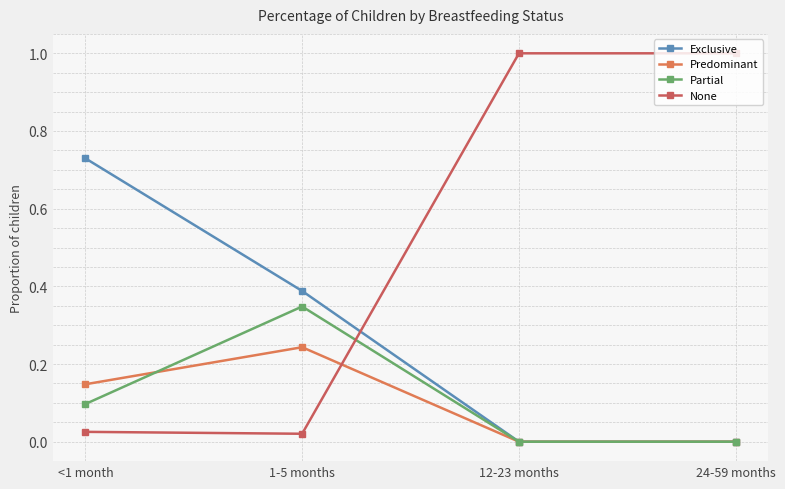

What is the label of the 4th point from the left?

24-59 months